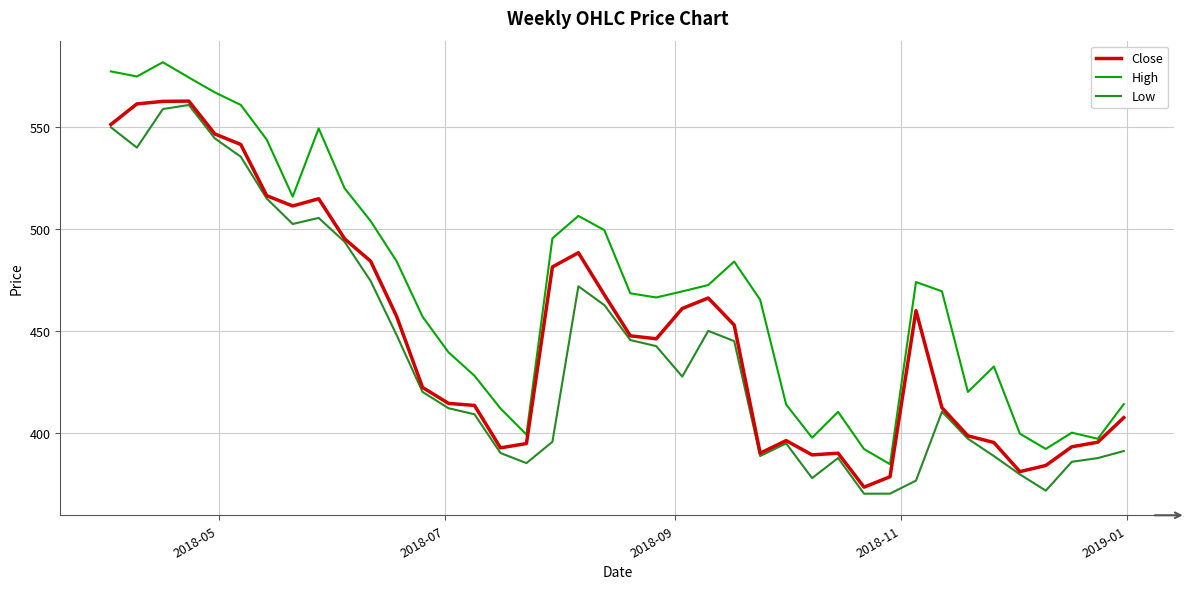

How many values in the Close series are below 447?

20